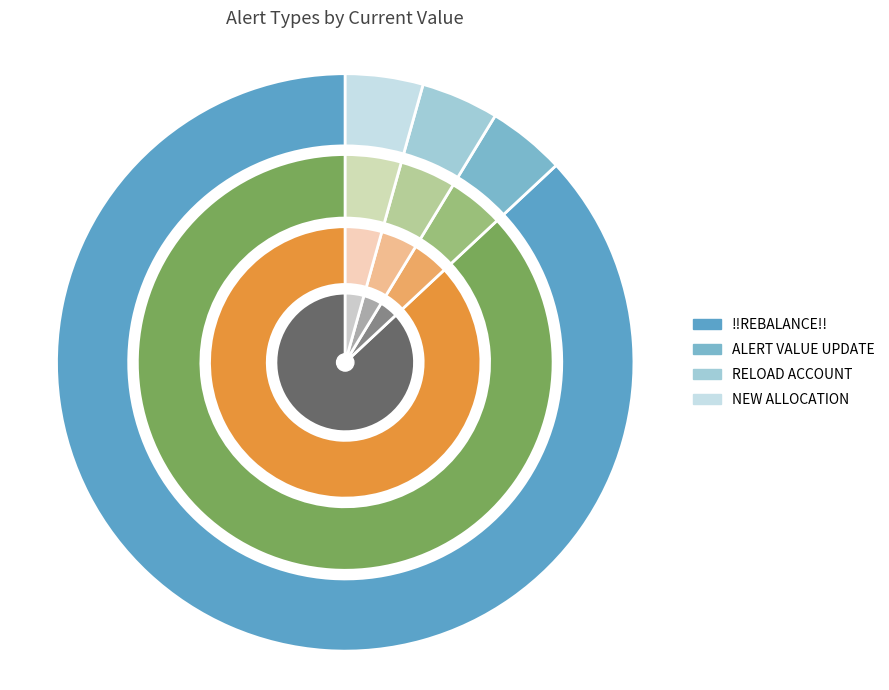

Which slice represents more than half of the pie?

!!REBALANCE!!